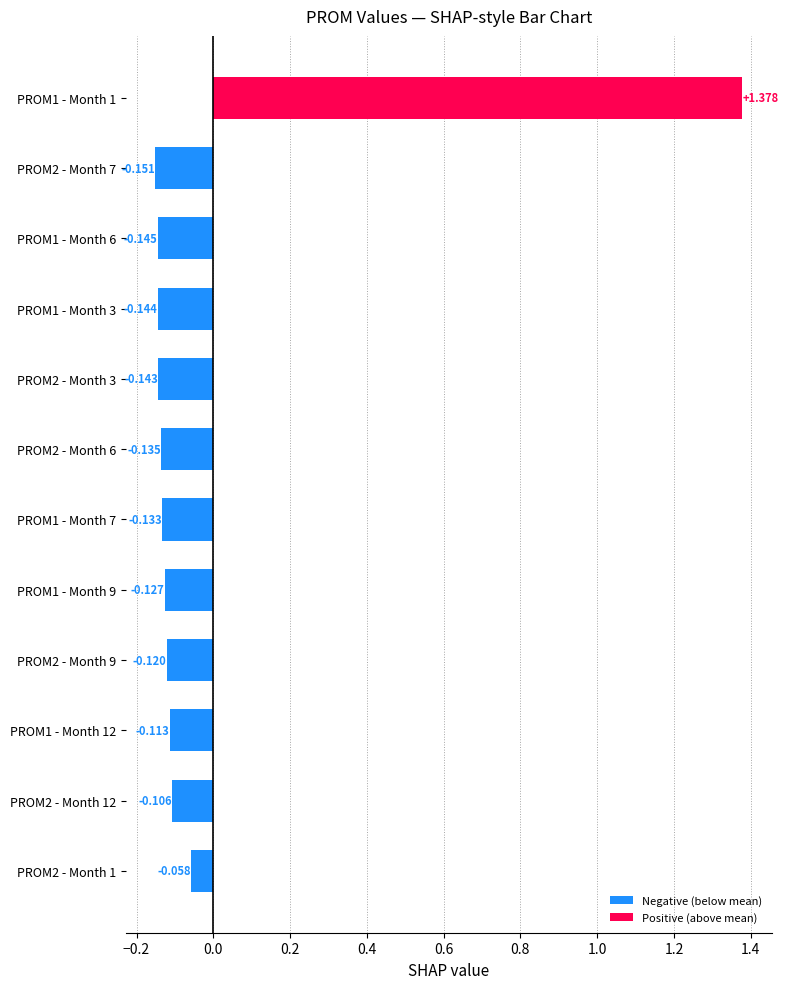

Does the chart contain any negative values?

Yes